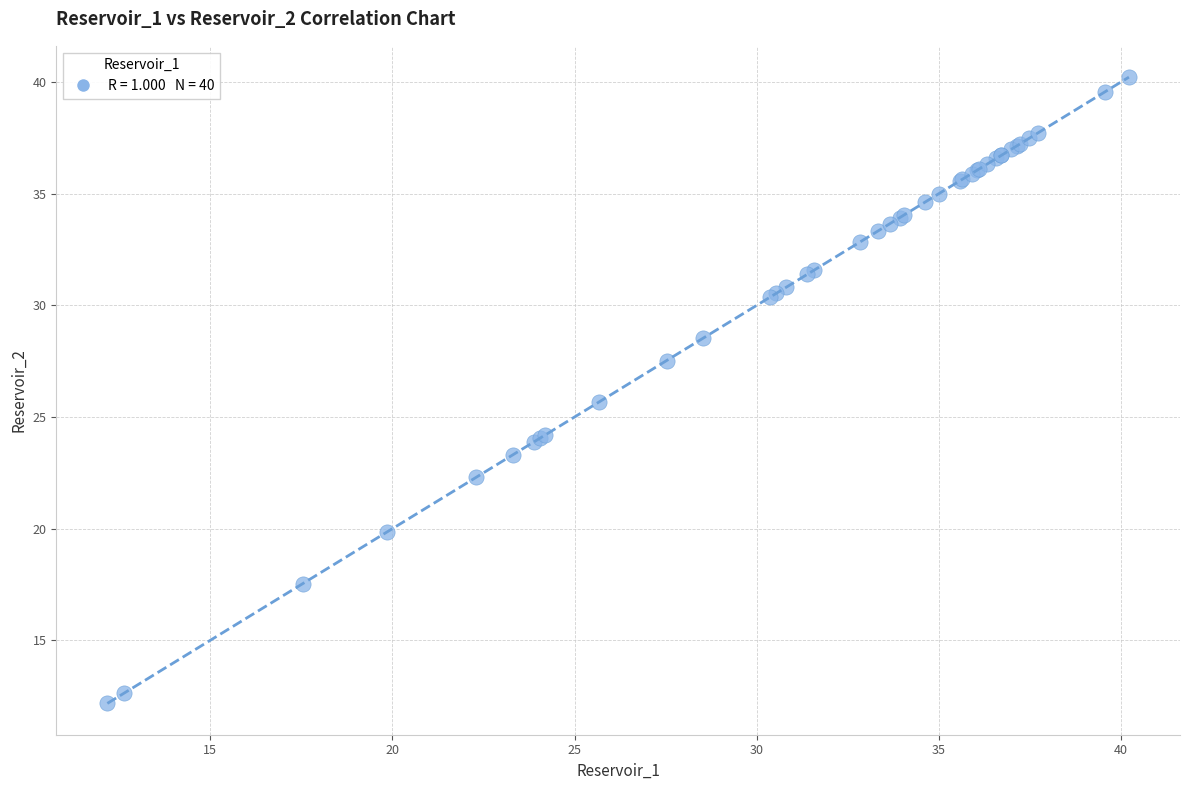

What Y value in the scatter plot is closest to 26?

25.7